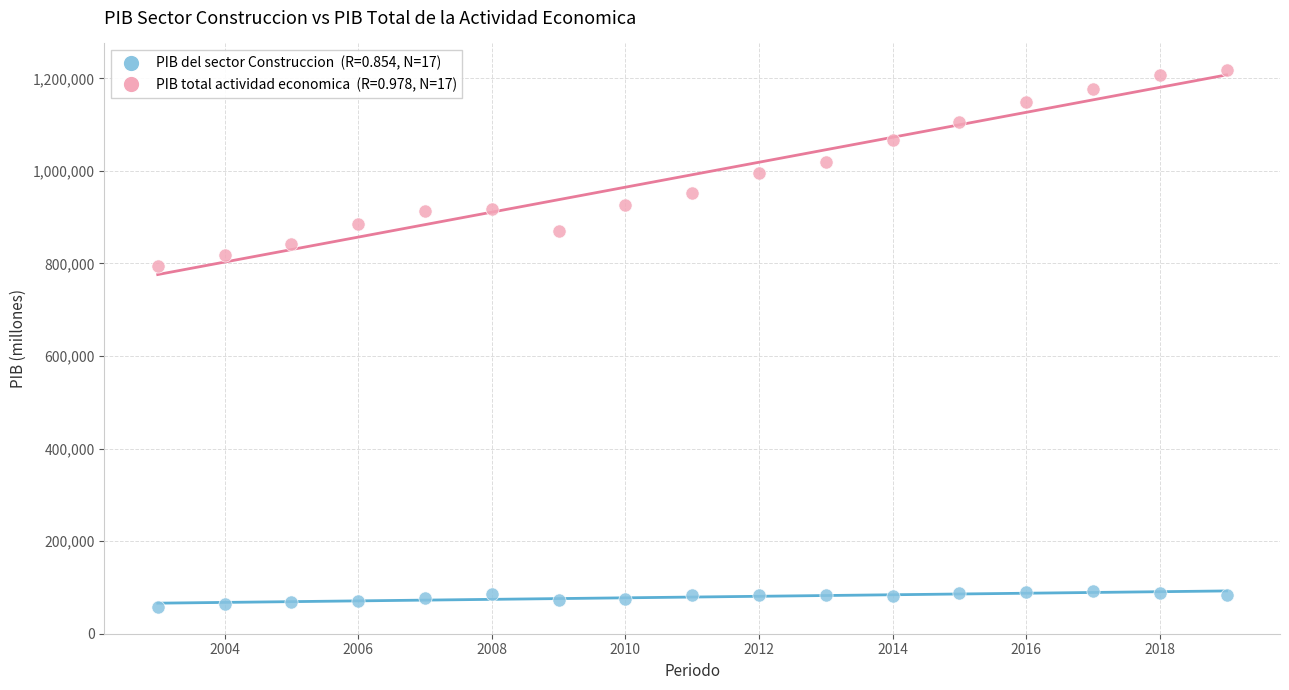

Across all data points, what is the range of X values (max minus min)?

16.0